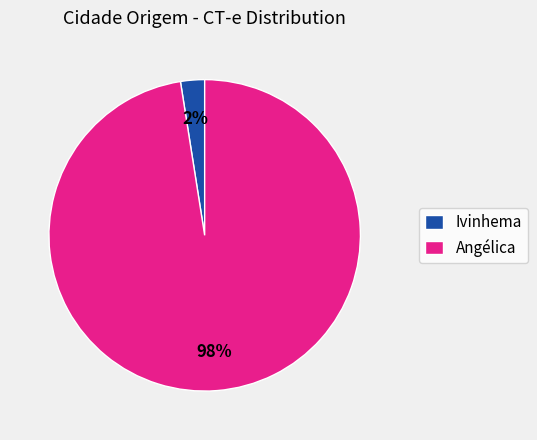

To the nearest percent, what percentage of the pie is Angélica?

98%